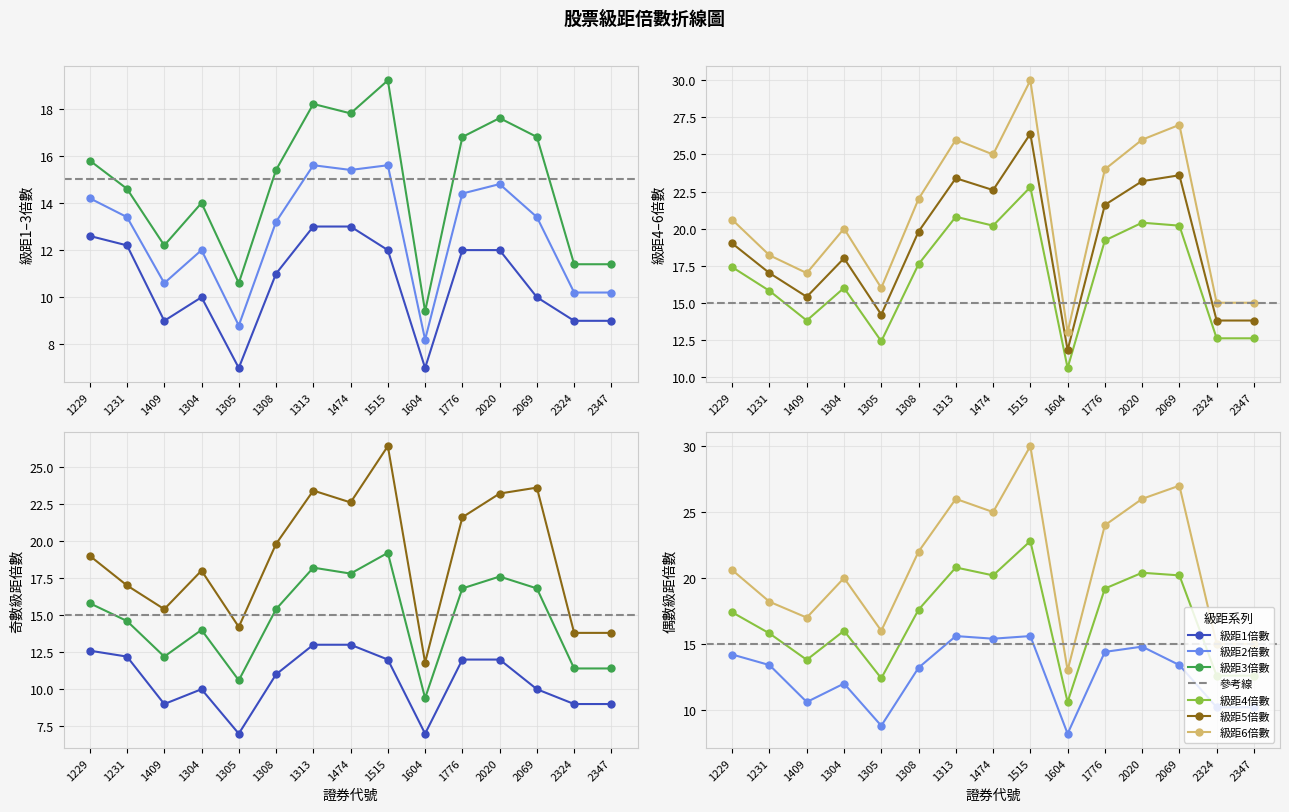

What is the sum of the 級距6倍數 values at 1231 and 1229?

38.8